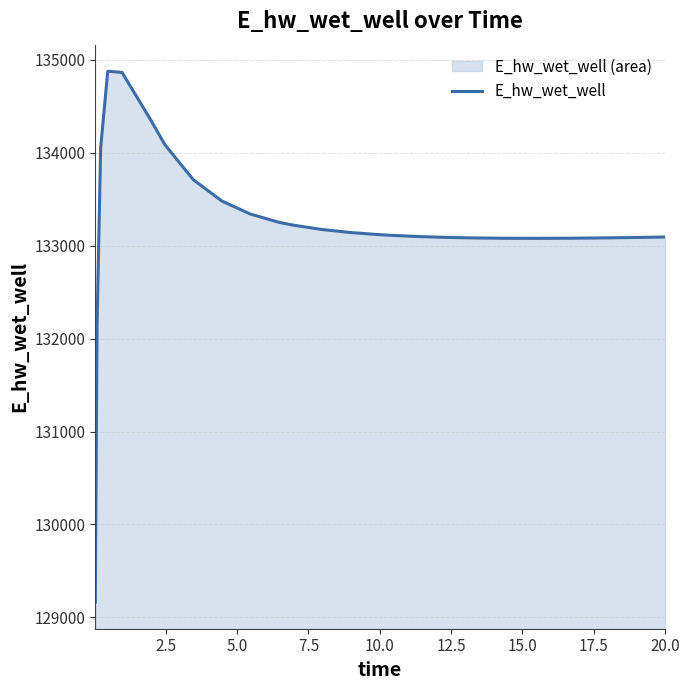

How many interior local valleys (lower than both neighbors) does the data have?

1